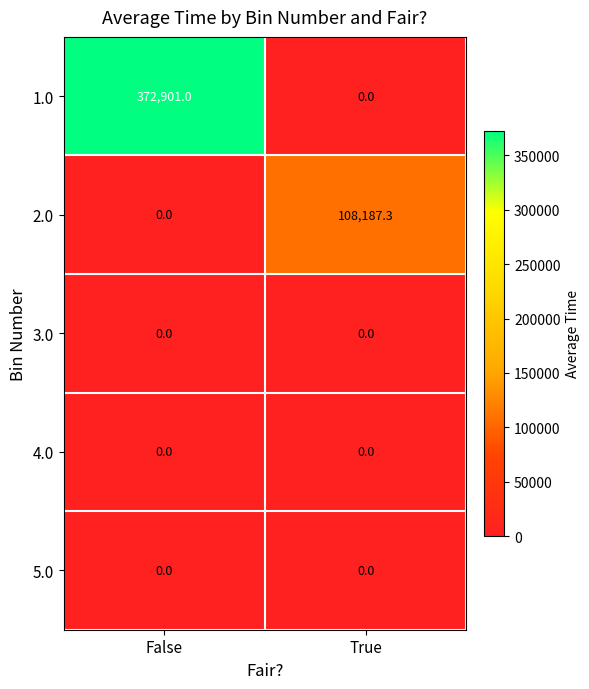

What is the total value across all series at False?

372901.0